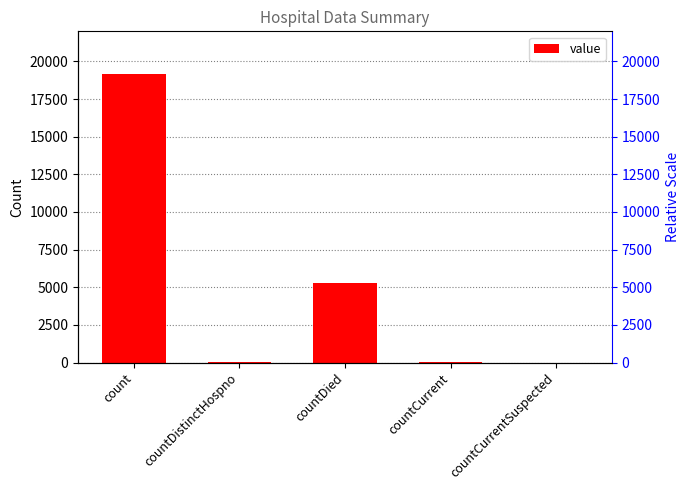

Rank the categories by value from lowest to highest.

countCurrentSuspected, countDistinctHospno, countCurrent, countDied, count